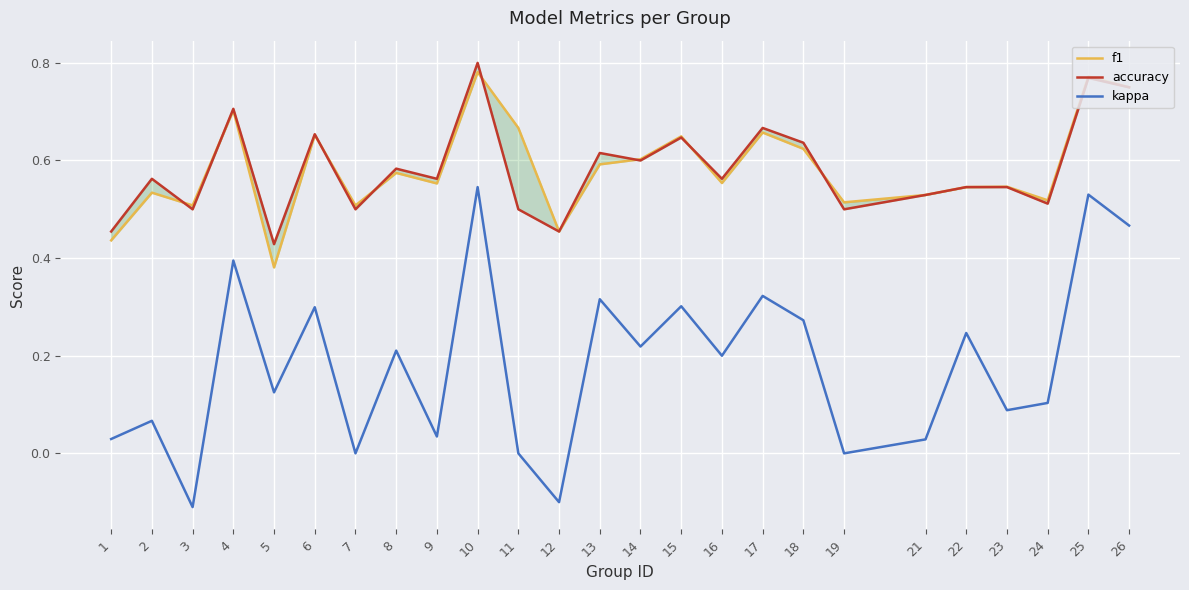

How many lines are shown in the chart?

3